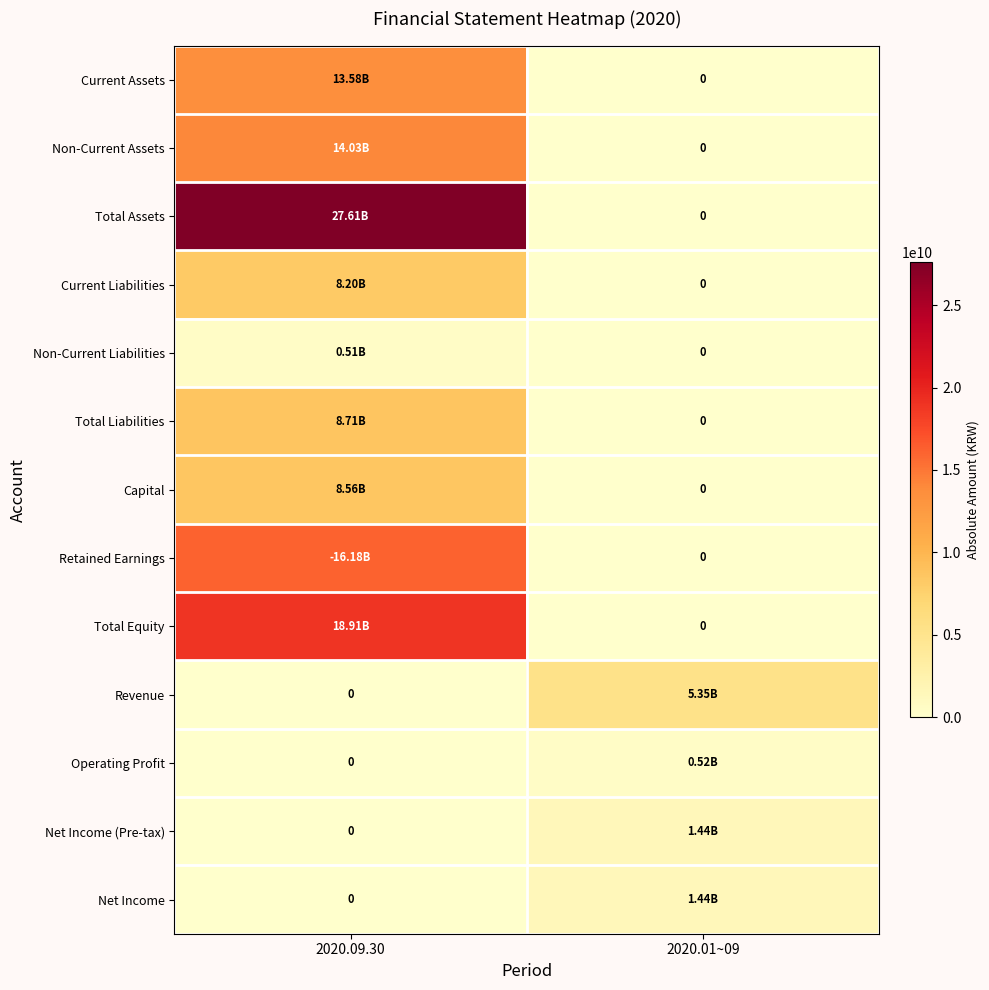

What is the sum of all Net Income values?

1436021663